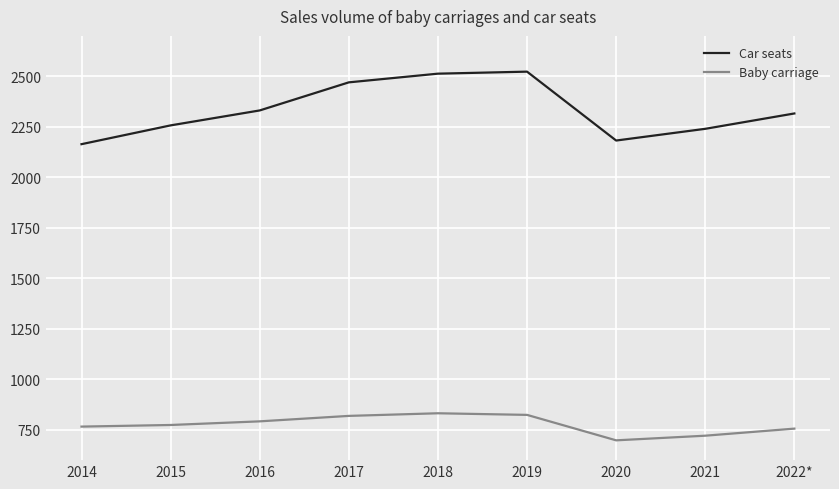

What is the sum of the Baby carriage values at 2021 and 2020?

1419